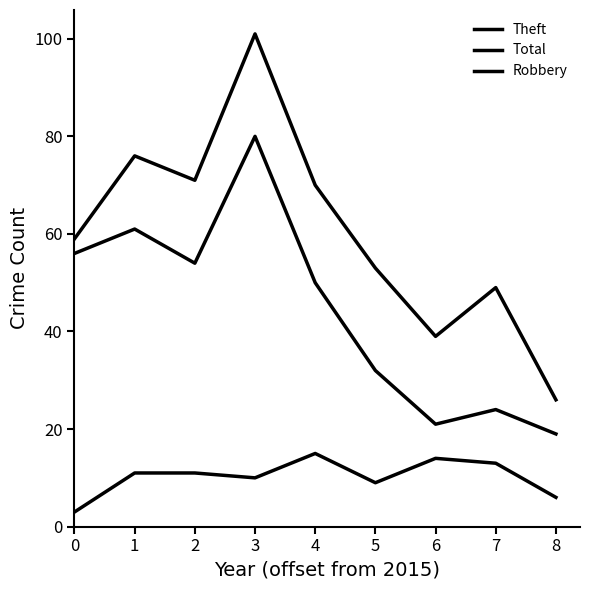

What is the minimum value for Robbery?

3